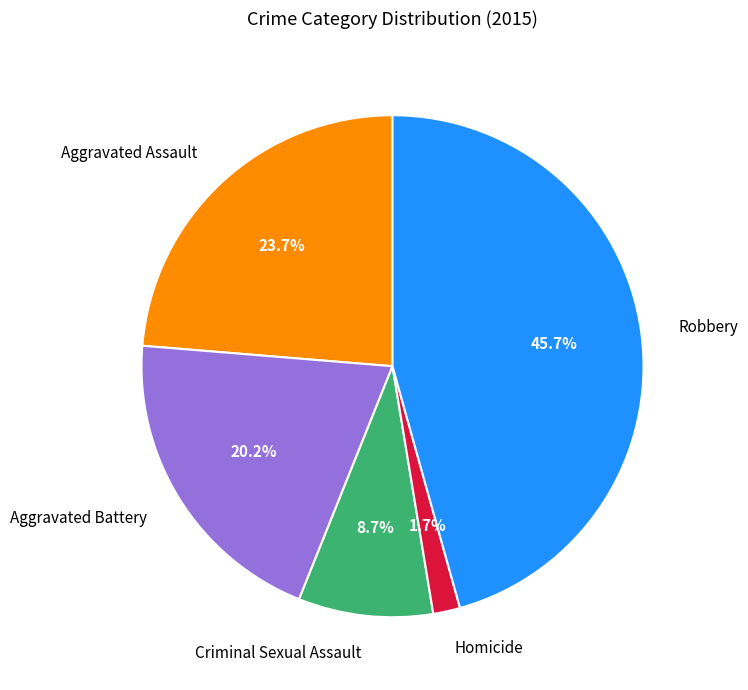

Which slice is the largest?

Robbery